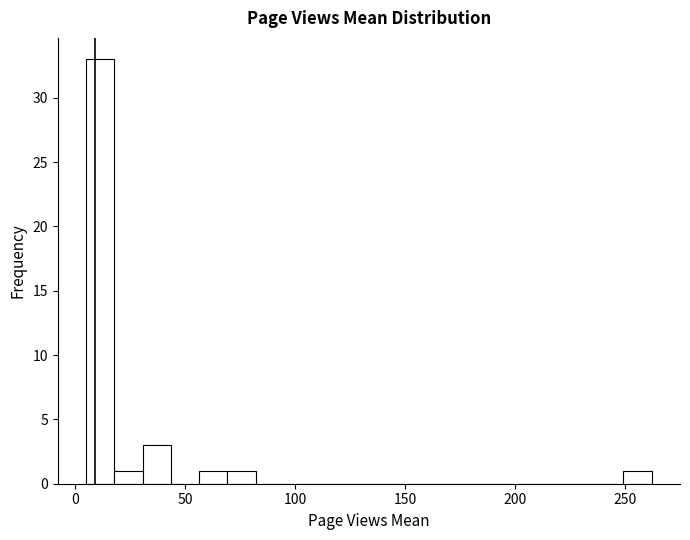

Around what value on the x-axis is the tallest bar? Give the approximate position of its centre, as read against the axis.

10